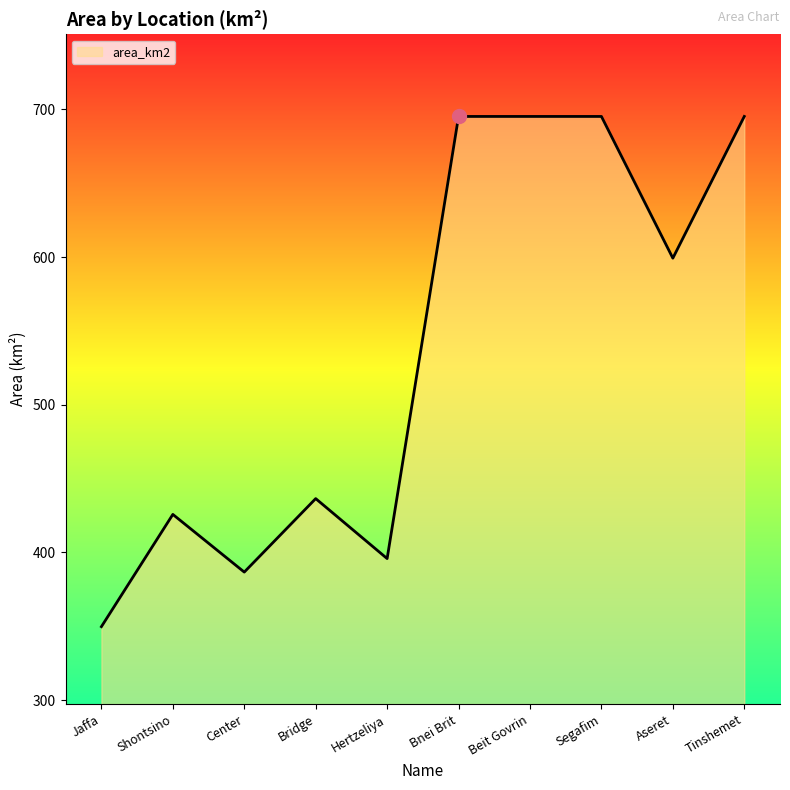

Where is the first local minimum?

Center